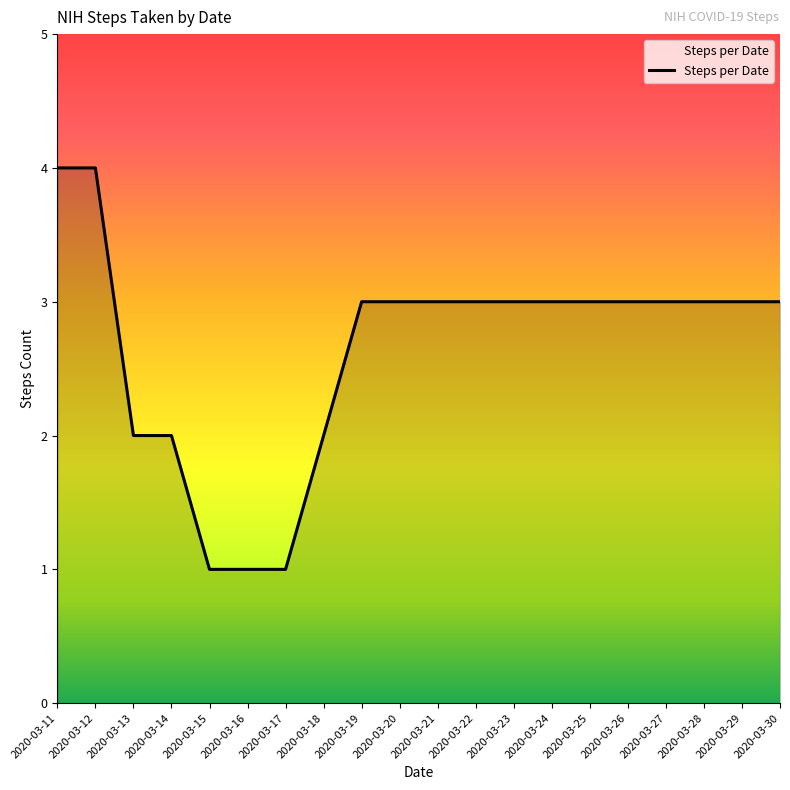

Approximately how many times larger is the value at 2020-03-11 compared to 2020-03-17?

4.0